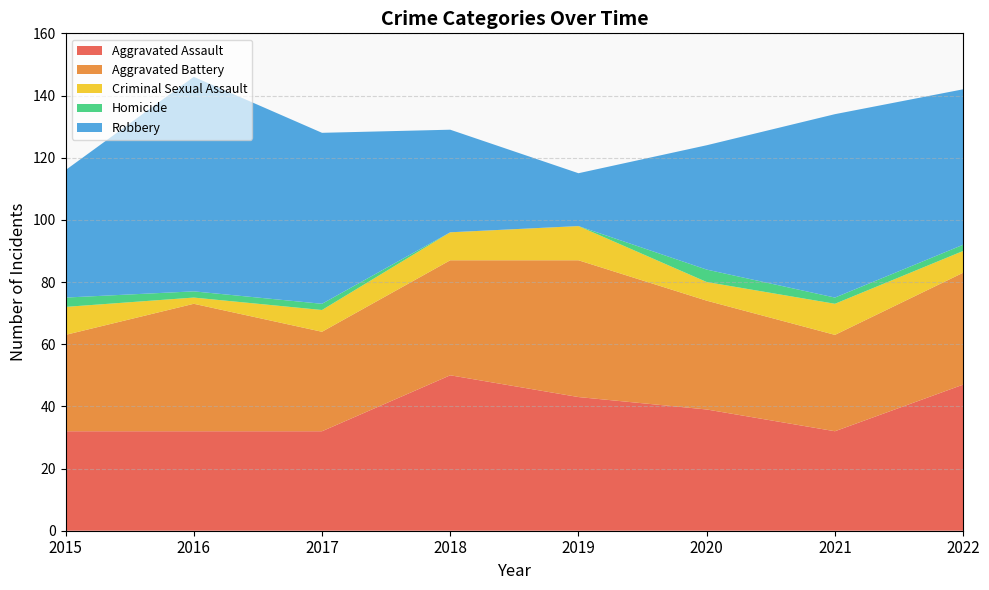

Reading left to right, list all the values displayed in this chart.

Aggravated Assault: 32	32	32	50	43	39	32	47
Aggravated Battery: 31	41	32	37	44	35	31	36
Criminal Sexual Assault: 9	2	7	9	11	6	10	7
Homicide: 3	2	2	0	0	4	2	2
Robbery: 41	69	55	33	17	40	59	50